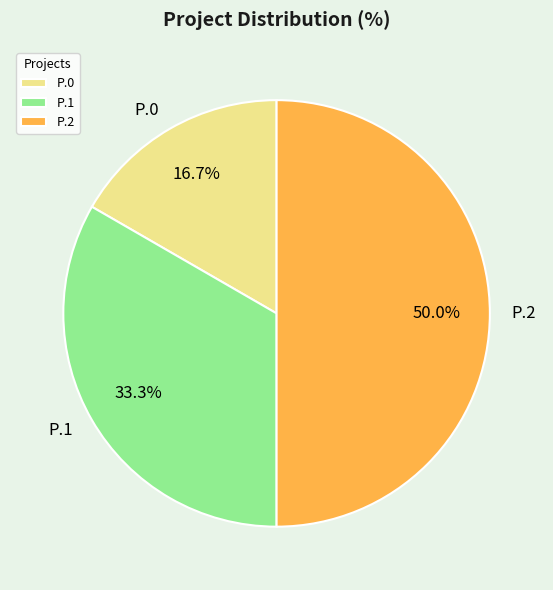

Is P.1 the majority of the pie?

No